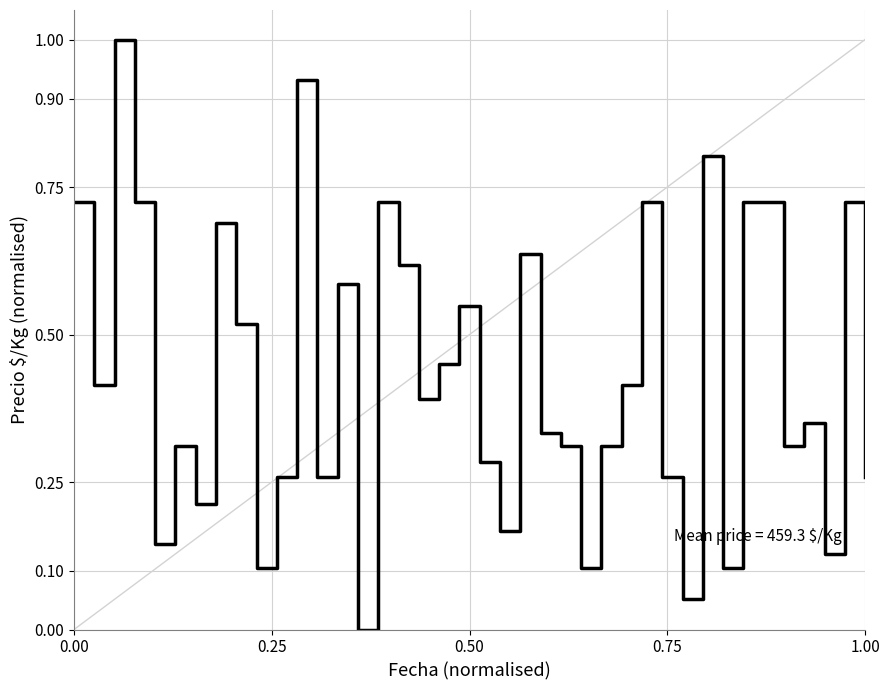

What is the greatest value displayed?

1.0